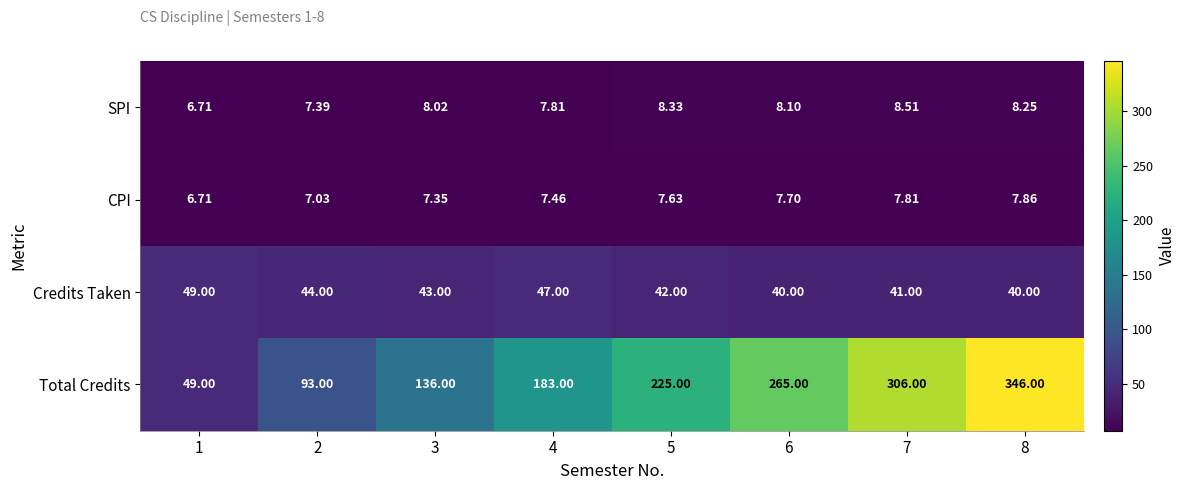

Is the value of Credits Taken at 1 greater than the value of SPI at 4?

Yes